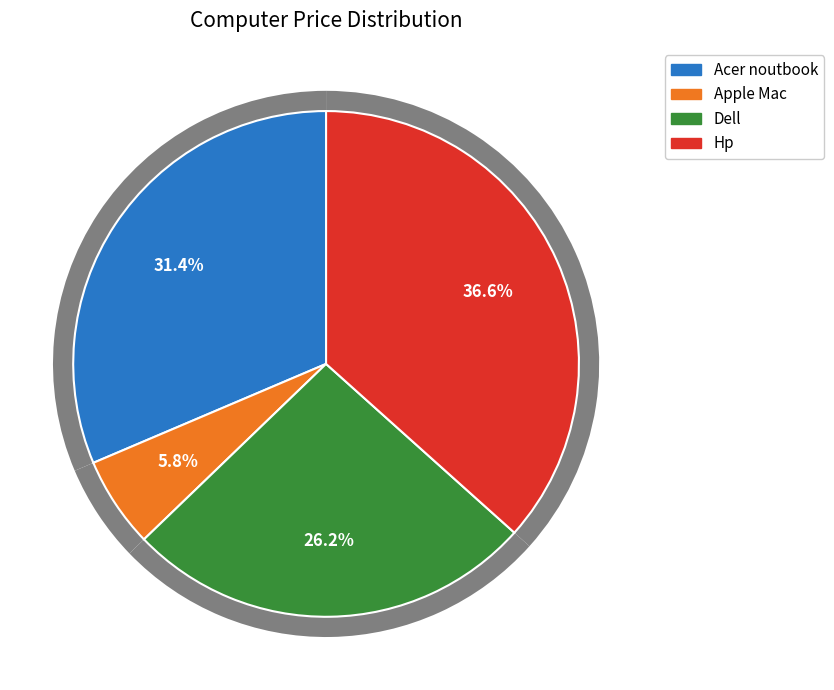

The Dell slice represents 35% of the pie. True or false?

False